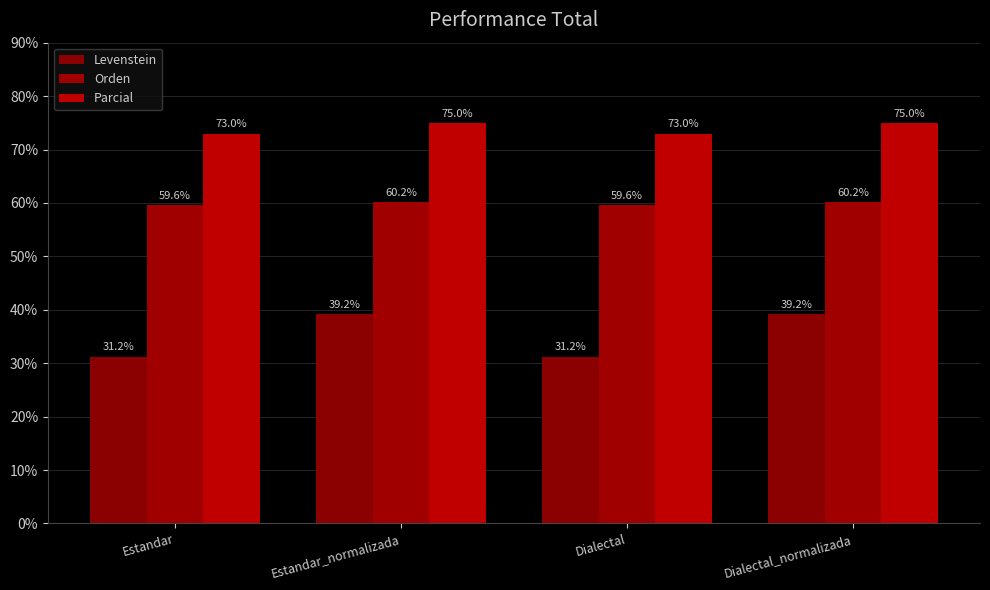

How many data points does each series have?

4